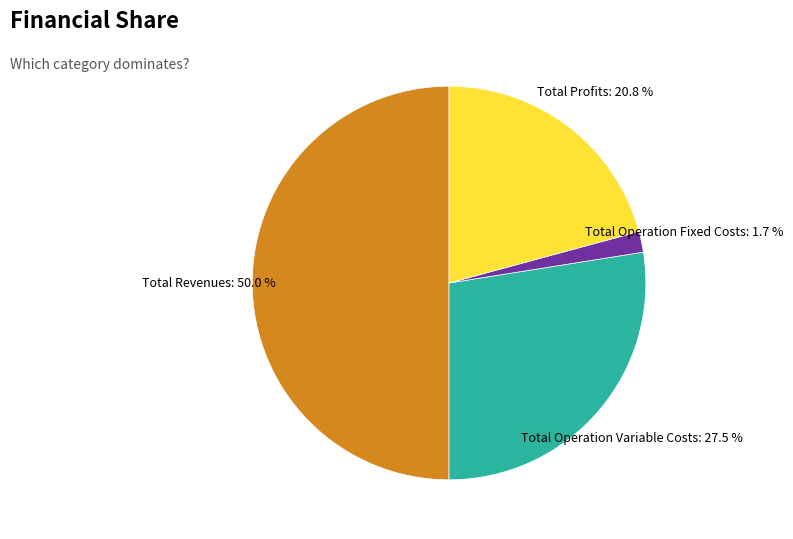

What is the total percentage of Total Operation Fixed Costs and Total Operation Variable Costs?

29.2%